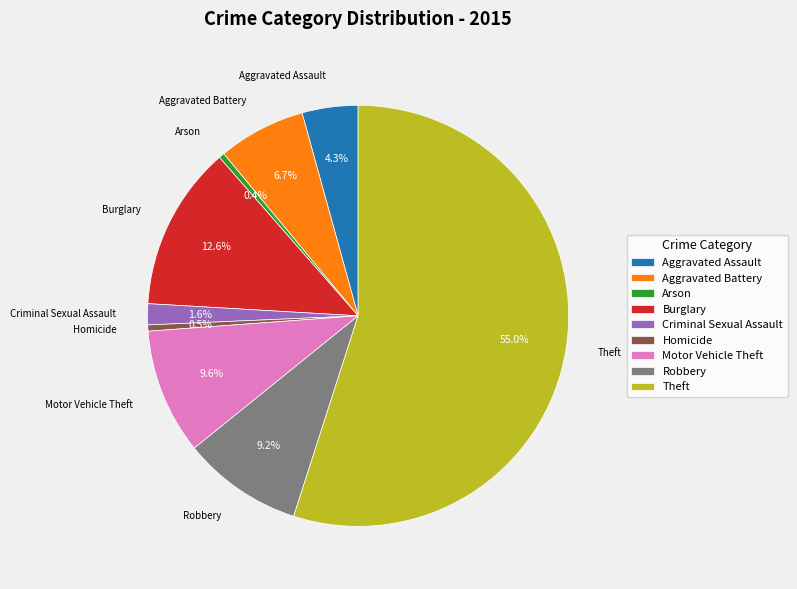

Approximately how many times larger is the value at Aggravated Assault compared to Criminal Sexual Assault?

2.7